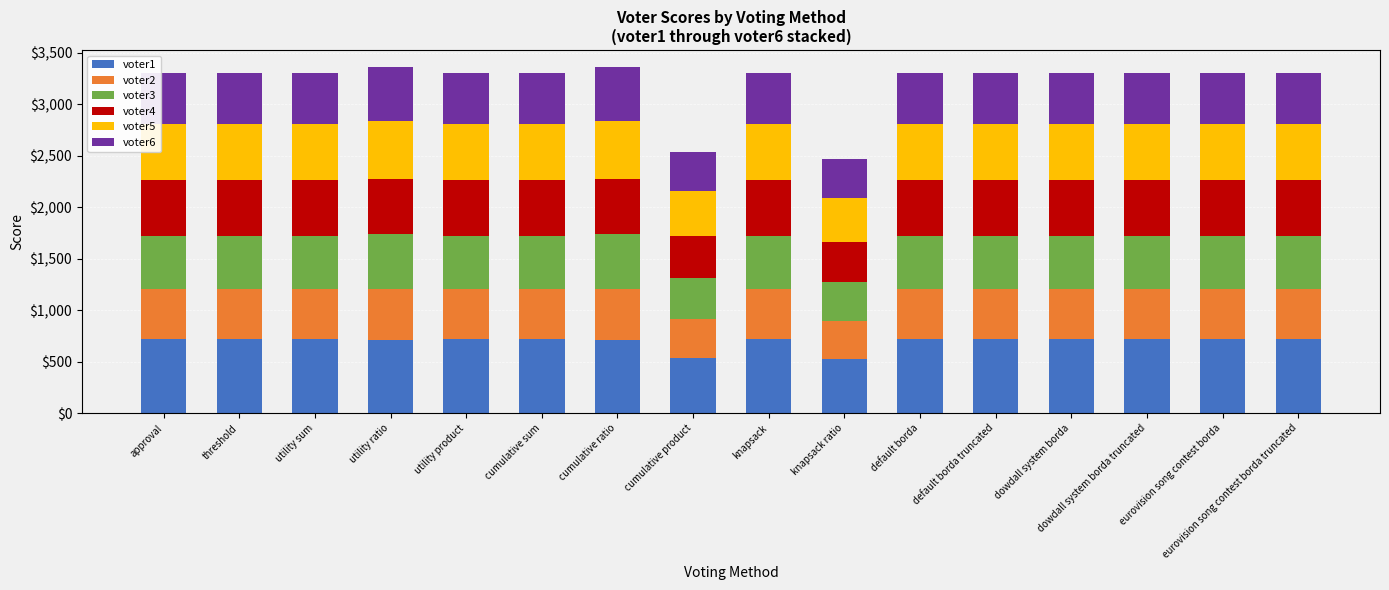

Is it true that voter1 equals 318 at dowdall system borda truncated?

False